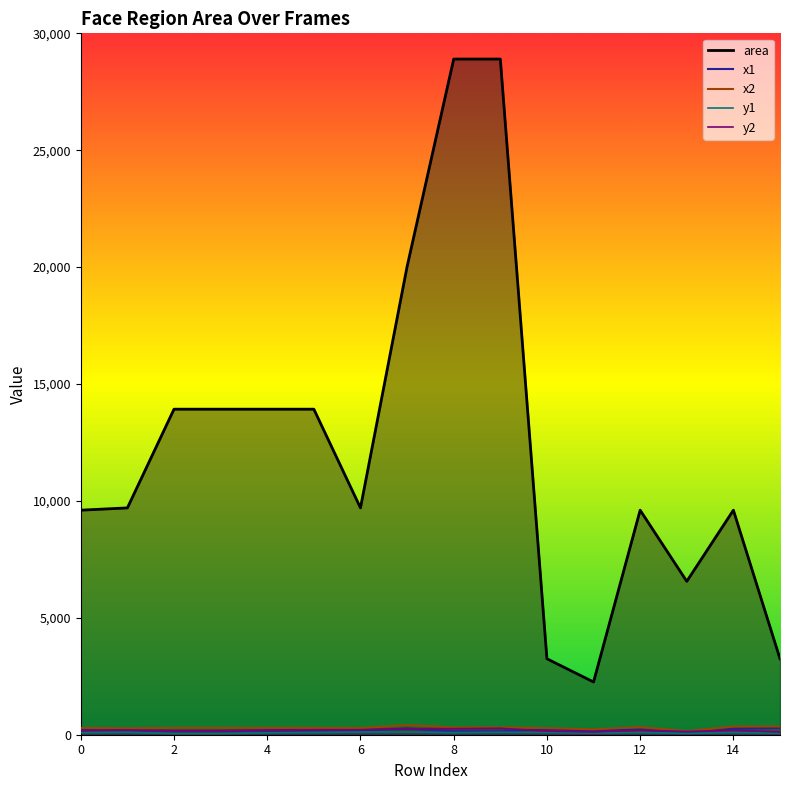

Is the value of y2 at 7 greater than the value of x1 at 3?

Yes